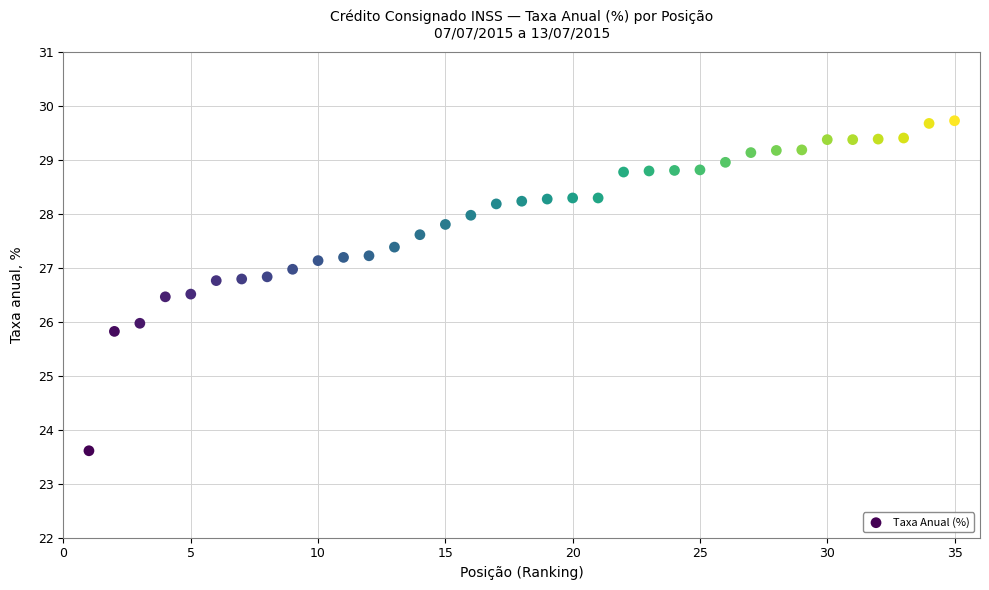

What is the range of Y values (max minus min)?

6.1